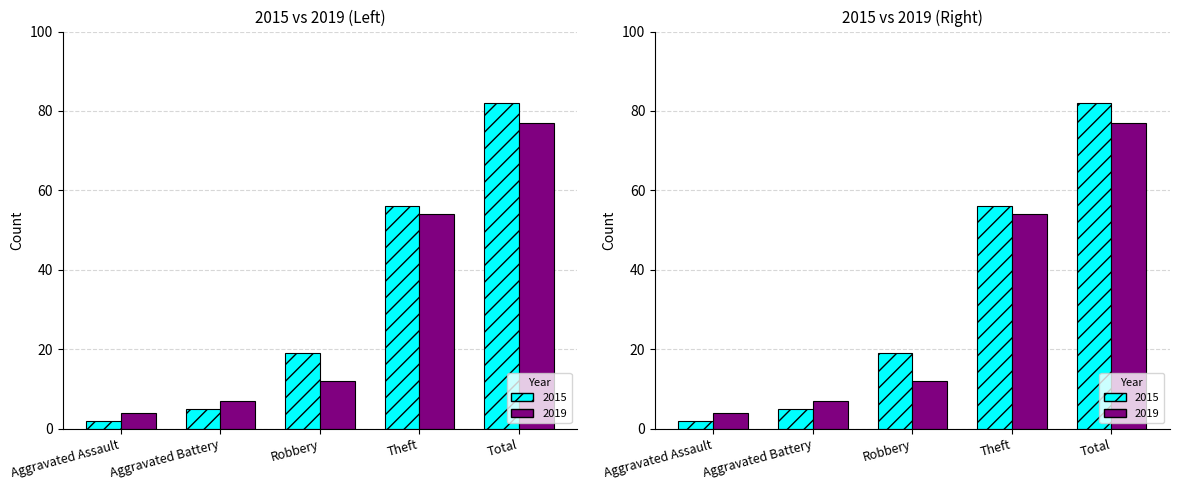

At which category is the sum across all series the highest?

Total